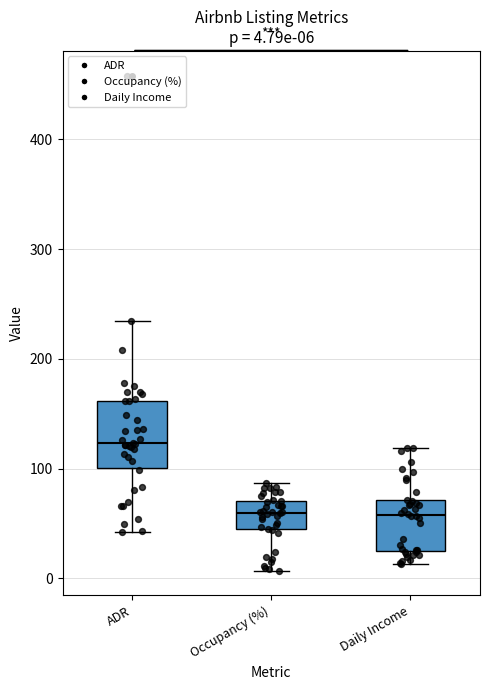

Which box is the tallest, from its lower edge to its upper edge?

ADR